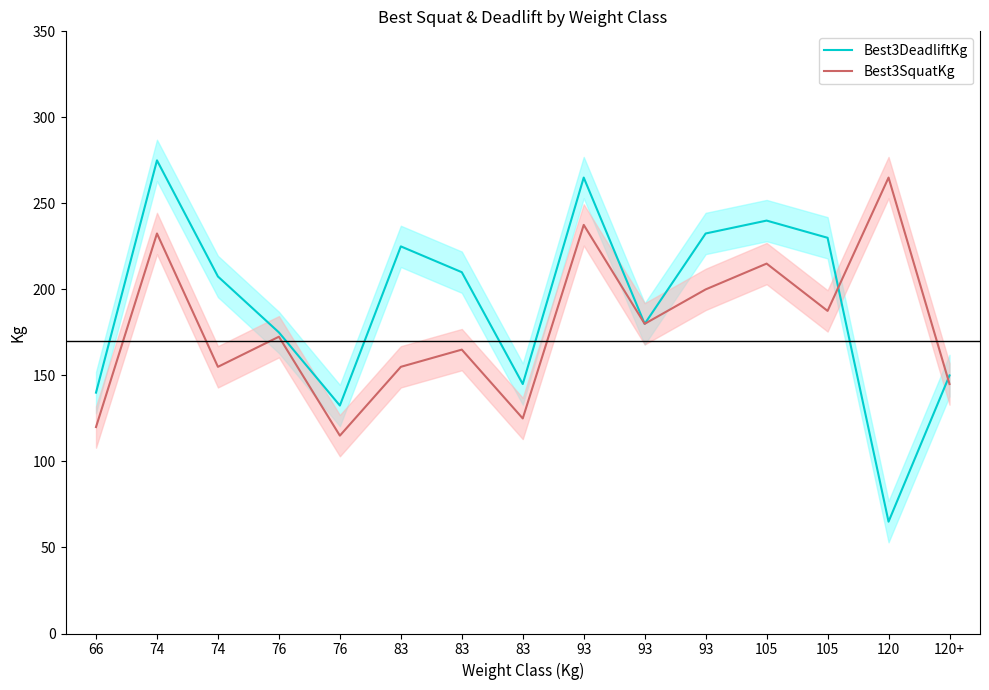

Read the Best3DeadliftKg value at 105.

230.0